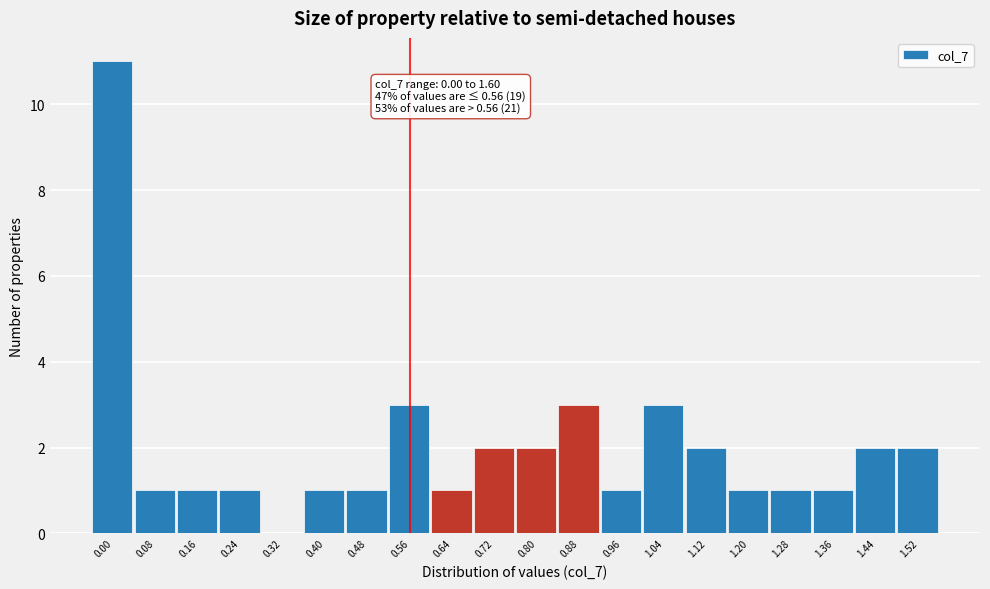

Reading right to left, what are all the values shown in this chart?

1.52=2	1.44=2	1.36=1	1.28=1	1.20=1	1.12=2	1.04=3	0.96=1	0.88=3	0.80=2	0.72=2	0.64=1	0.56=3	0.48=1	0.40=1	0.32=0	0.24=1	0.16=1	0.08=1	0.00=11